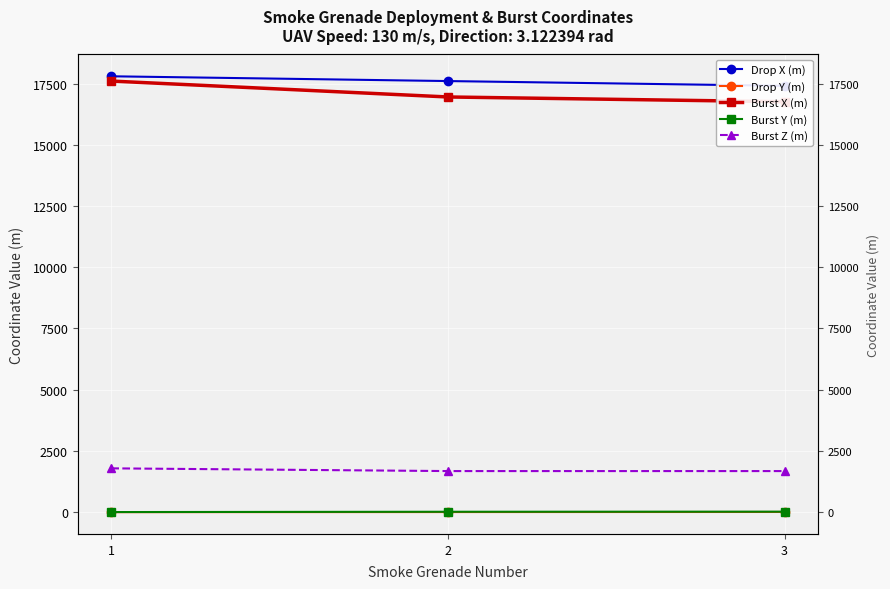

Which category has the lowest value in the Burst Z (m) series?

2